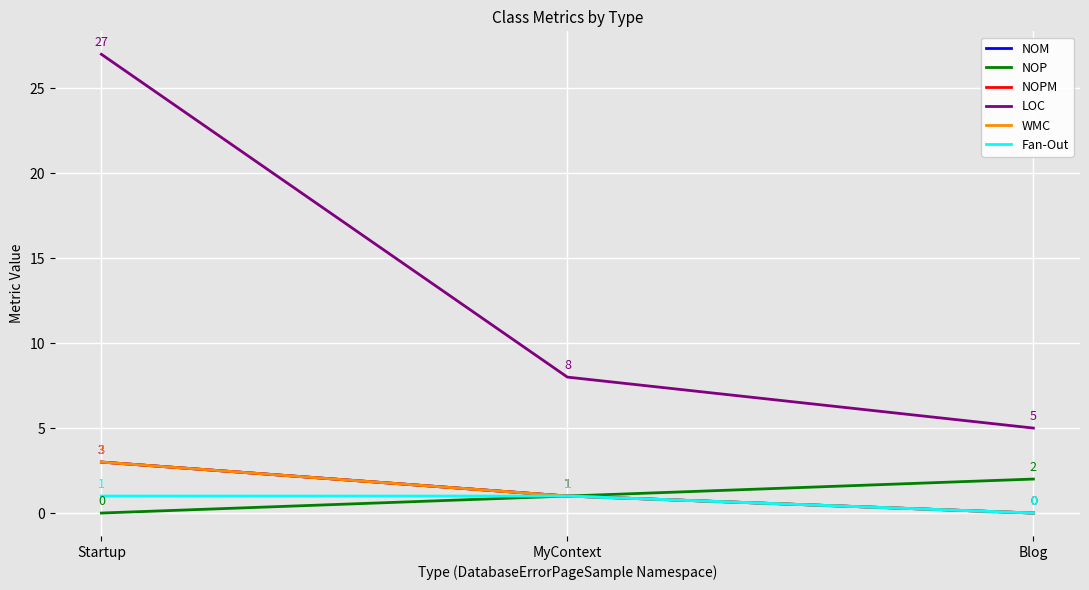

What is the value of the NOPM point at the 2nd from the left?

1